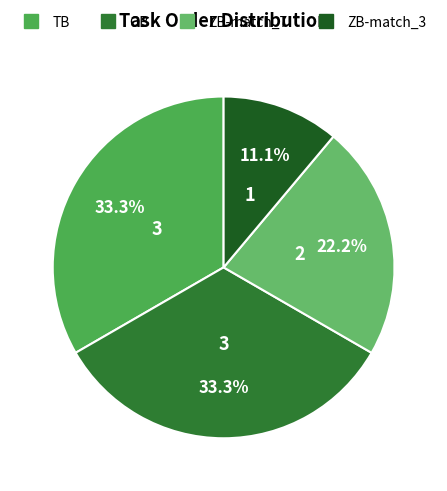

Count the number of slices in the pie.

4